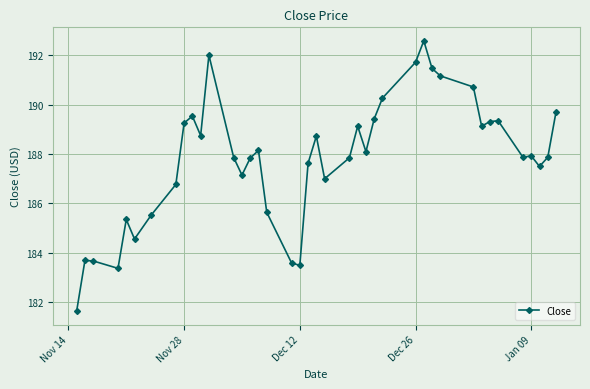

What is the value of the 2nd point from the left?

183.7